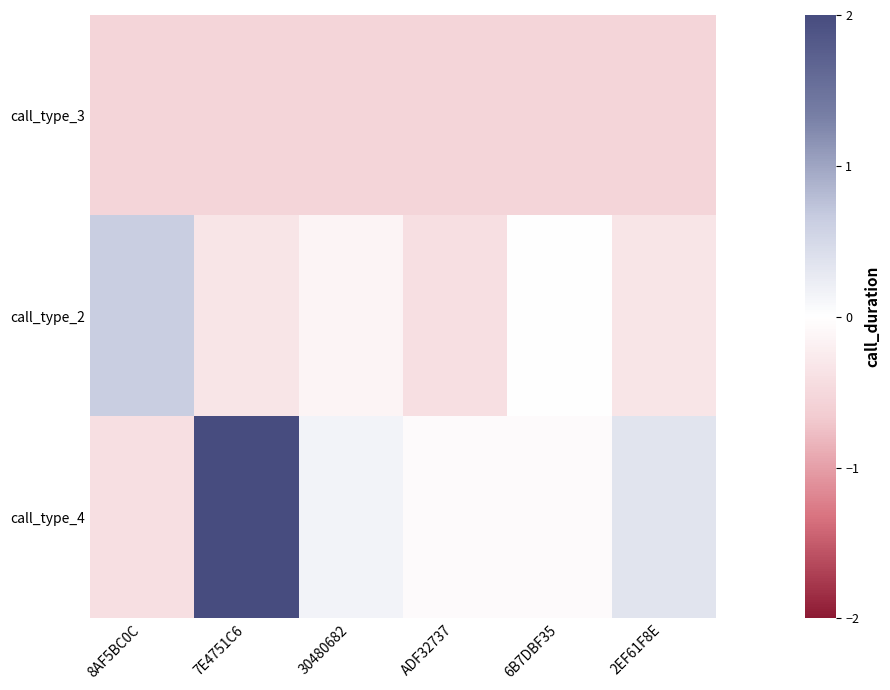

Rank the series at 7E4751C6 from highest to lowest value.

call_type_4, call_type_2, call_type_3